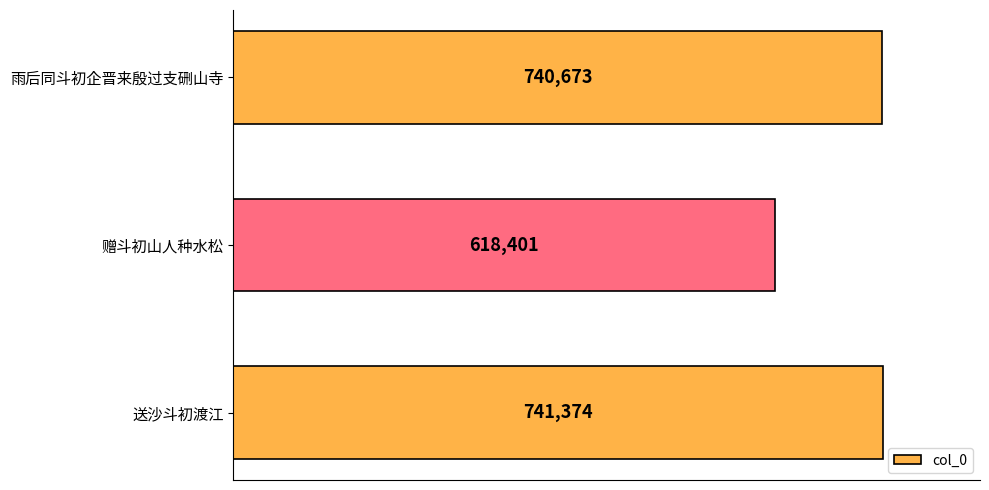

What is the difference between the maximum and minimum values?

122973